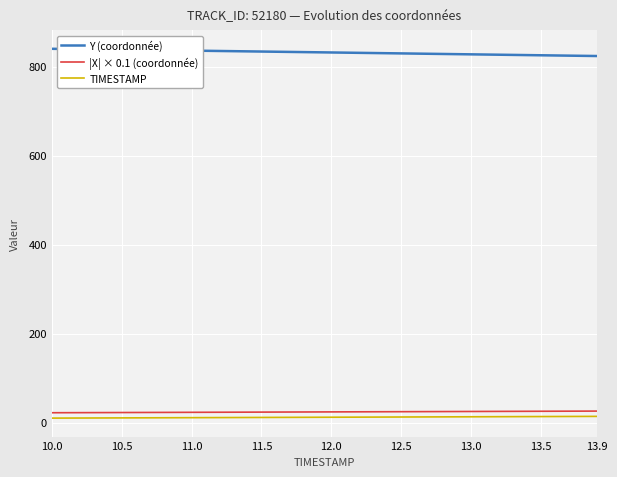

True or false: Y (coordonnée) and TIMESTAMP intersect in this chart.

False